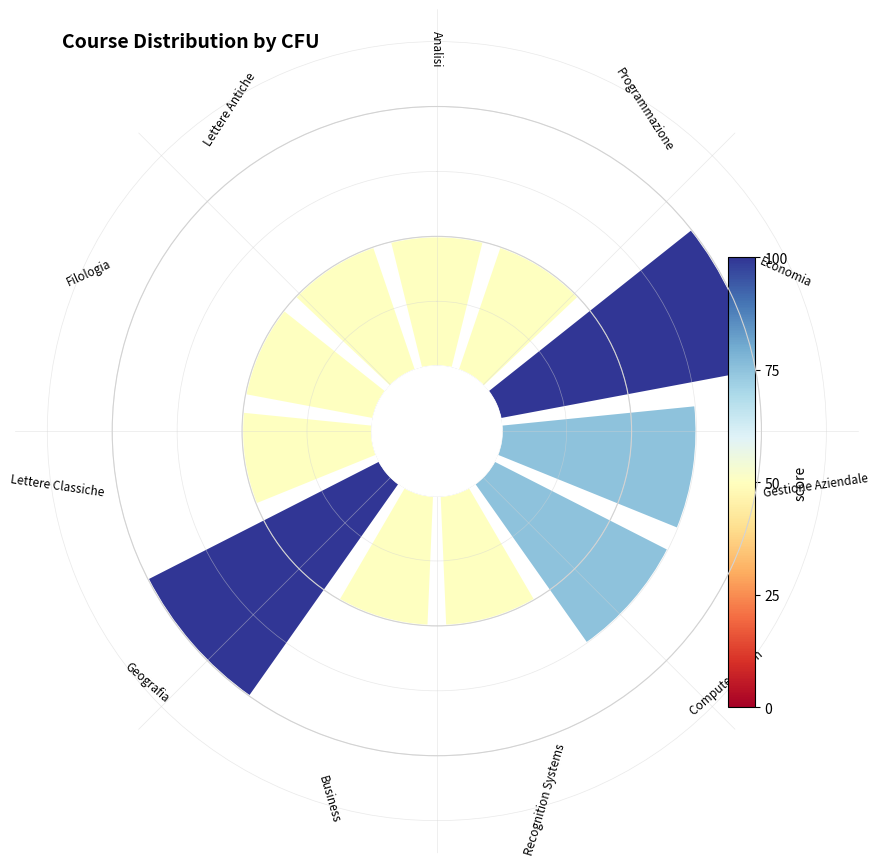

Rank the categories by value from highest to lowest.

Economia, Geografia, Gestione Aziendale, Computer Vision, Analisi, Programmazione, Recognition Systems, Business, Lettere Classiche, Filologia, Lettere Antiche